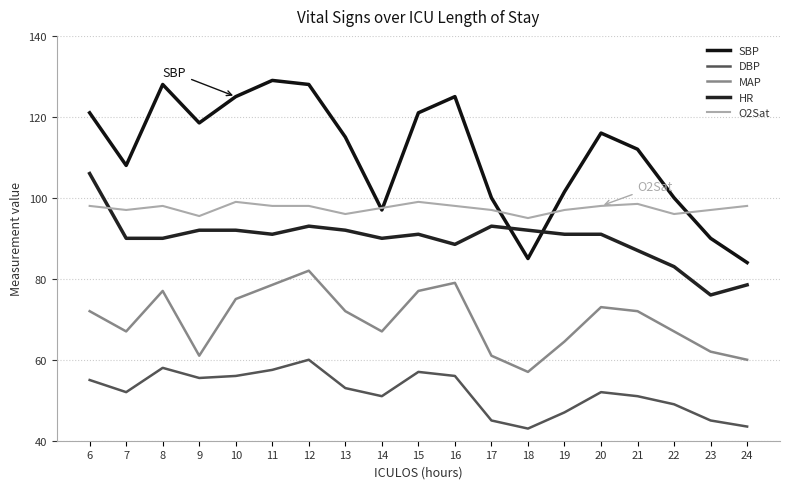

The DBP series shows 55.5 at 9. True or false?

True